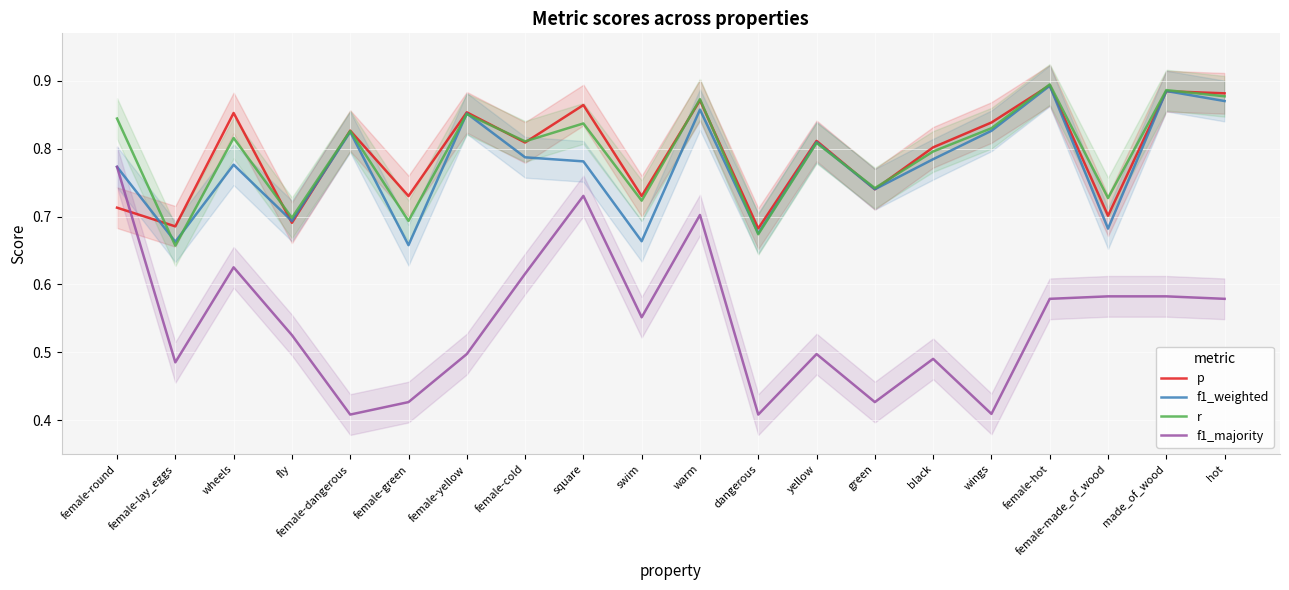

What is the approximate value of f1_weighted at yellow?

0.8